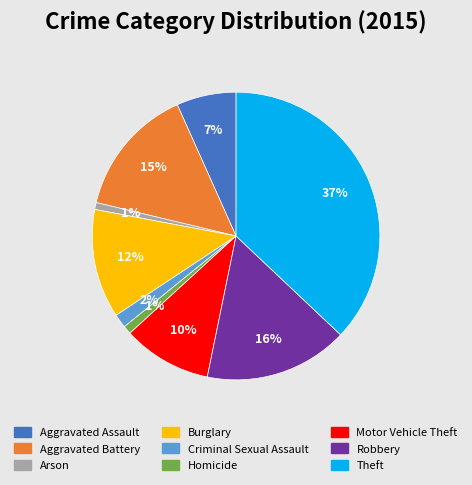

Do Homicide and Motor Vehicle Theft together represent more than half of the pie?

No